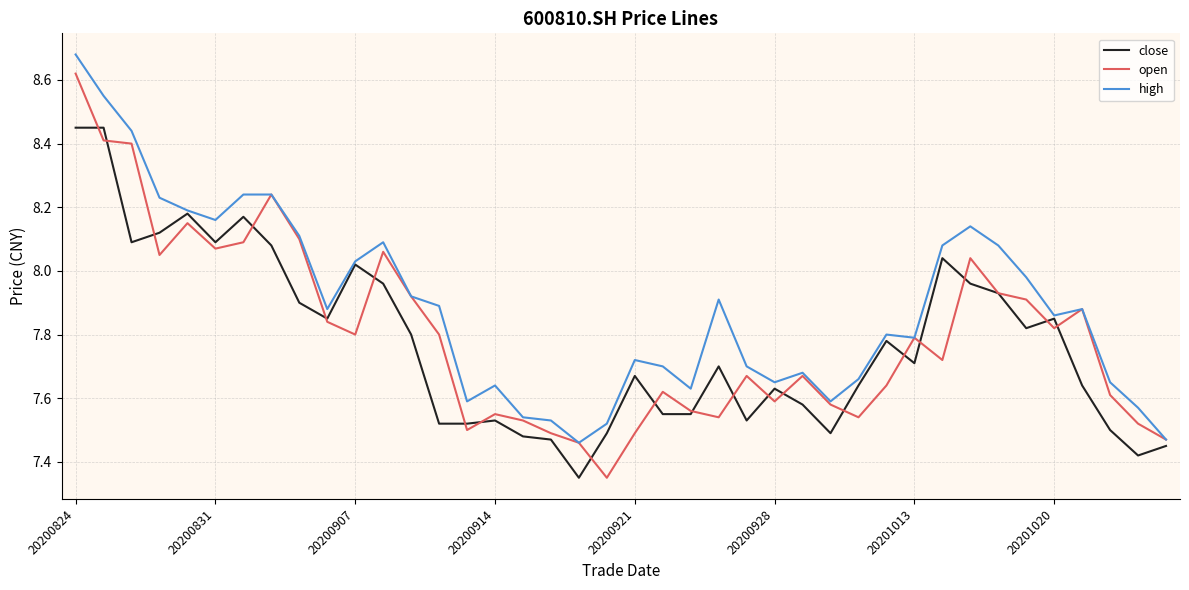

Which series has the largest total across all categories?

high